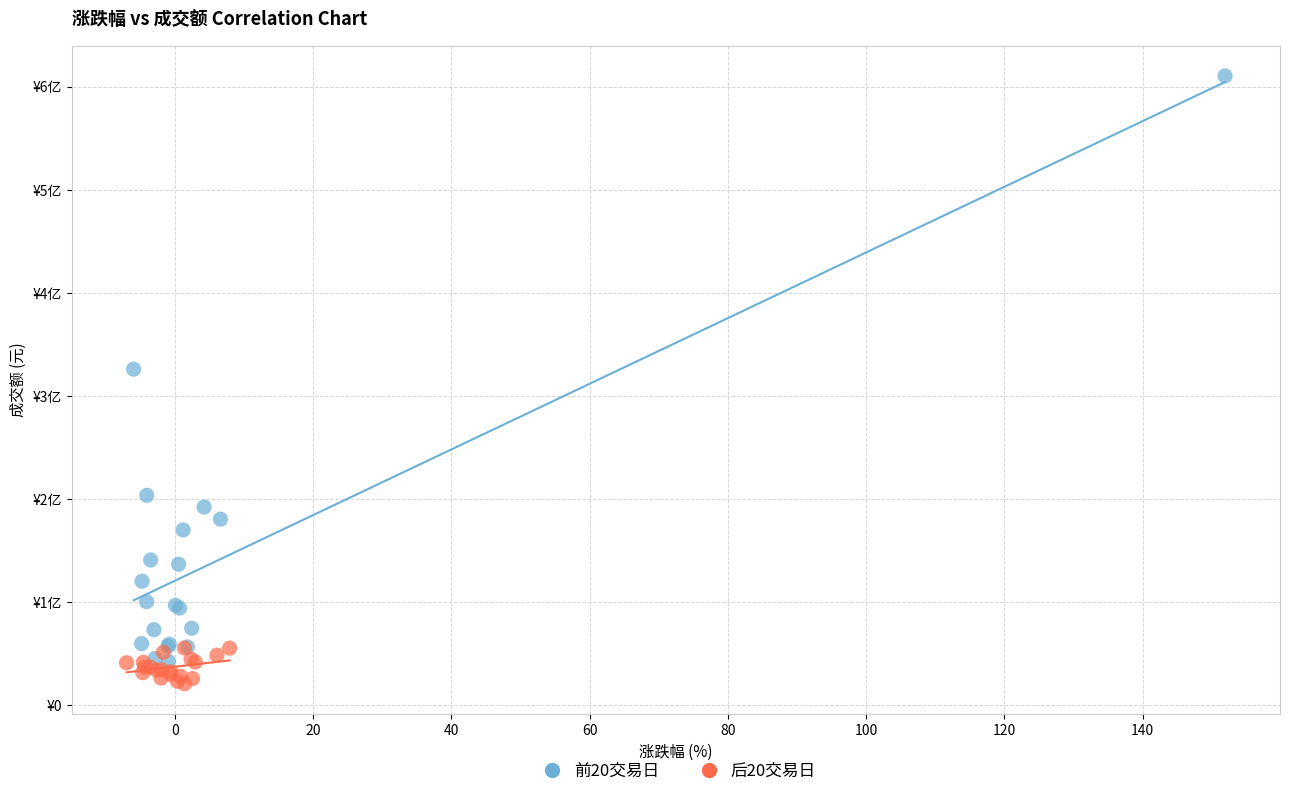

Which series has the widest spread of Y values?

前20交易日